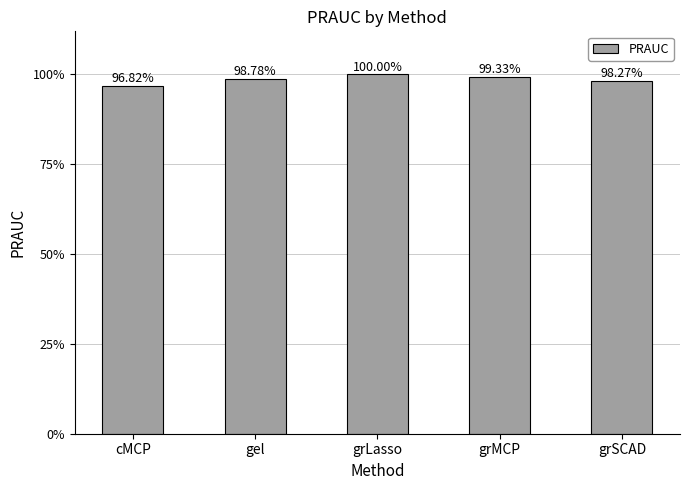

Are the bars horizontal?

No